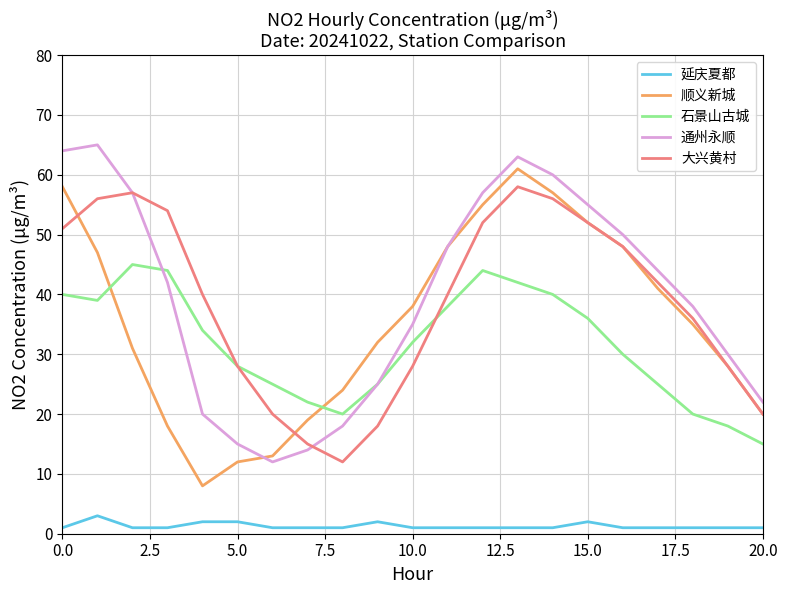

How many values in the 石景山古城 series are below 32?

10